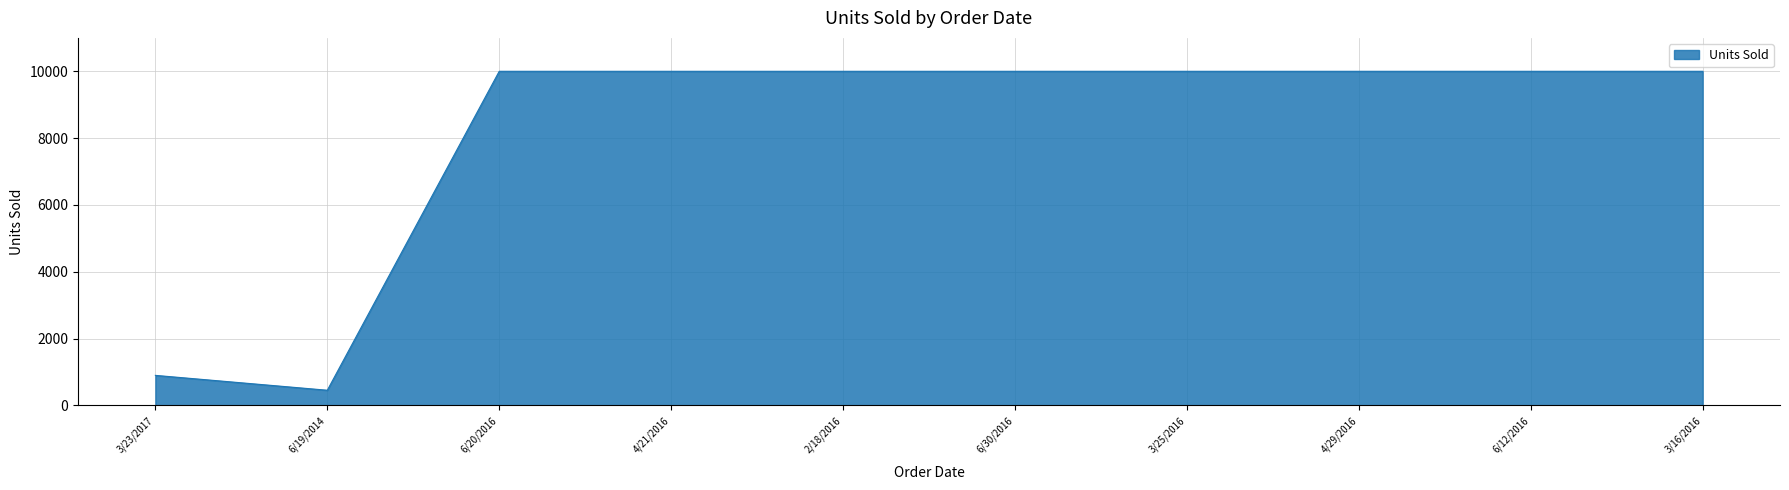

What position from the right is 6/30/2016?

5